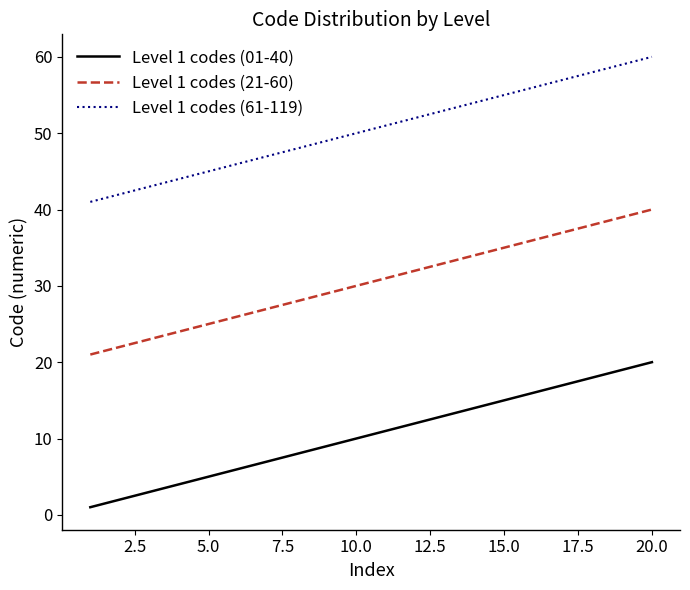

Which series has the largest total across all categories?

Level 1 codes (61-119)